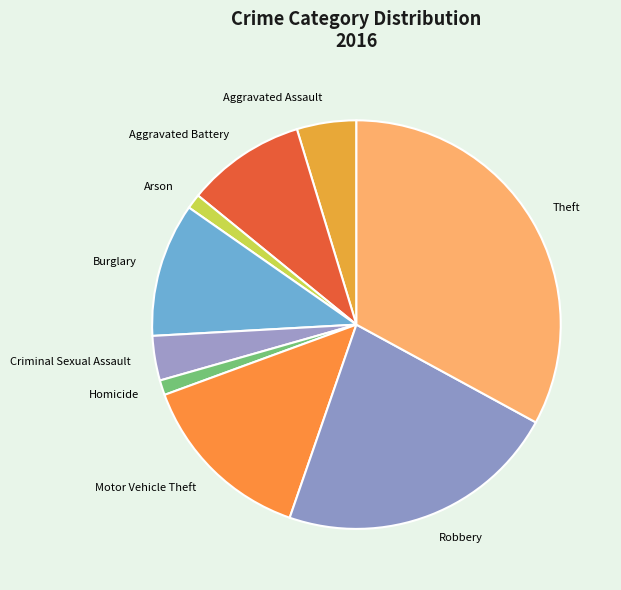

Between Arson and Theft, which is larger?

Theft